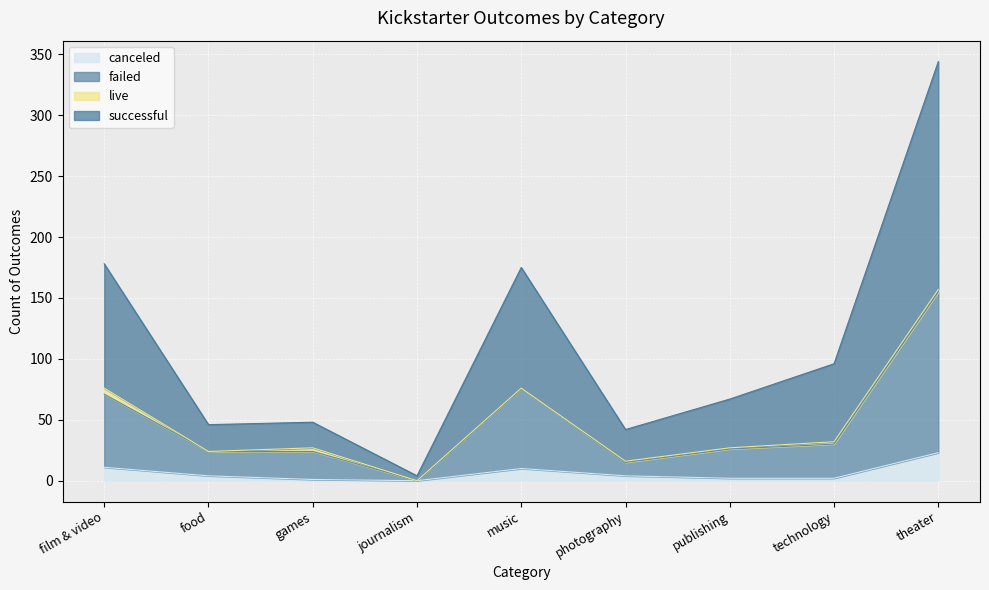

At which category does the chart reach its peak across all series?

theater